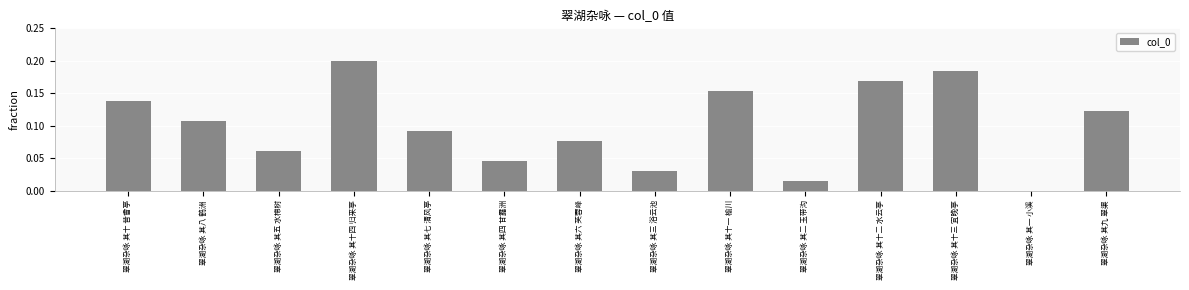

Which has a higher value, 翠湖杂咏 其十一 榆川 or 翠湖杂咏 其六 芙蓉峰?

翠湖杂咏 其十一 榆川